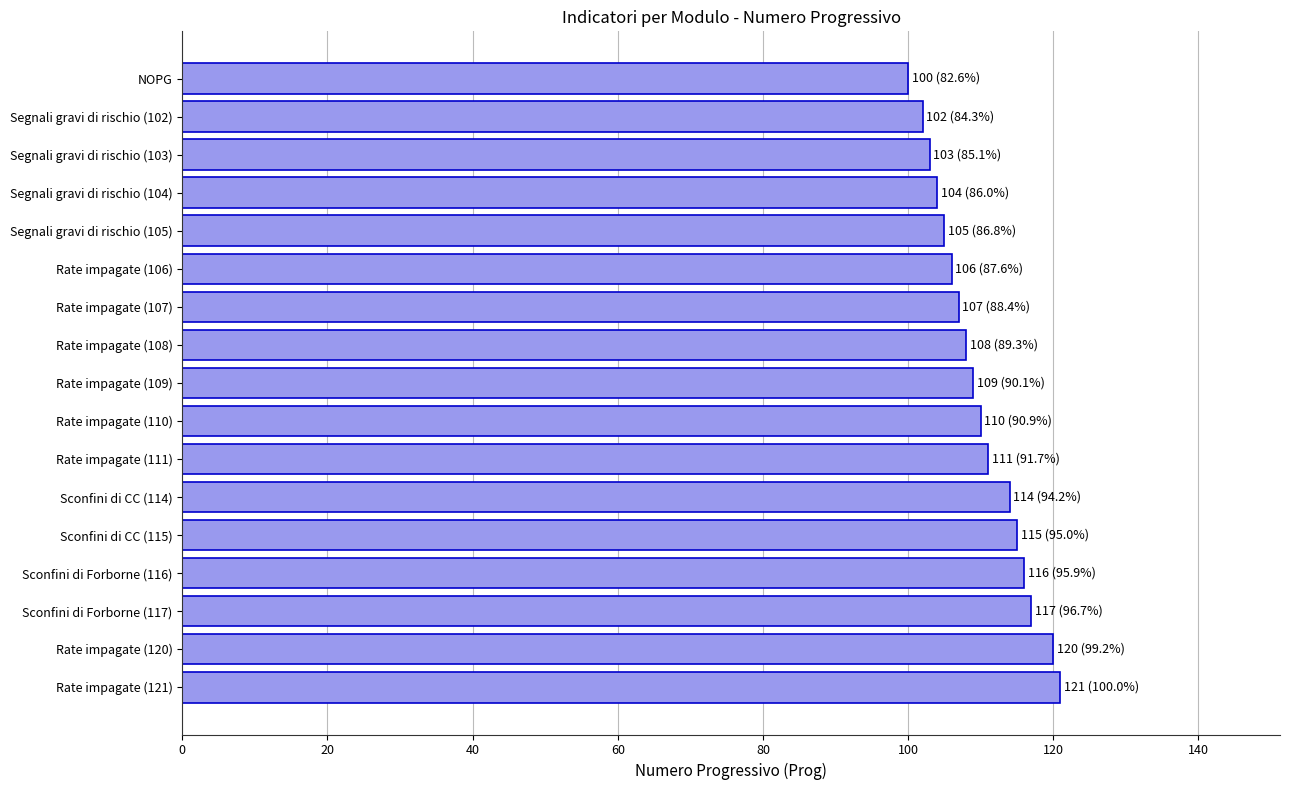

How many bars are there in total?

17